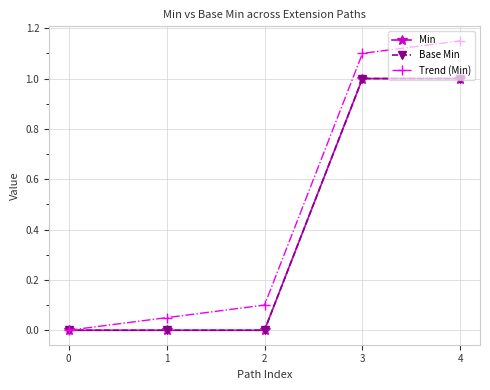

What are all the series names shown in the legend?

Min, Base Min, Trend (Min)